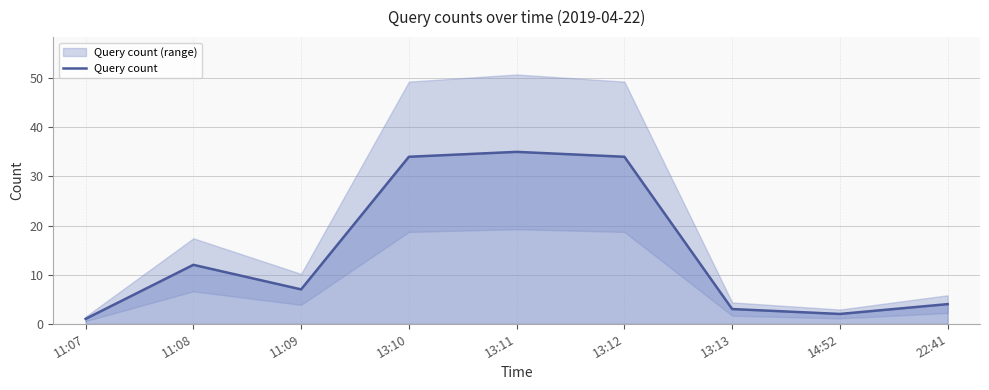

True or false: the data shows 34 at 13:10.

True